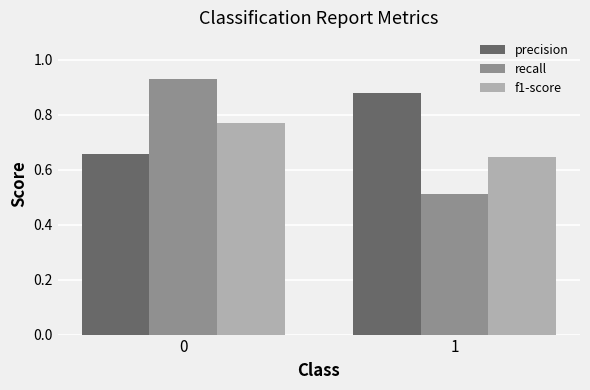

Does the chart contain any negative values?

No